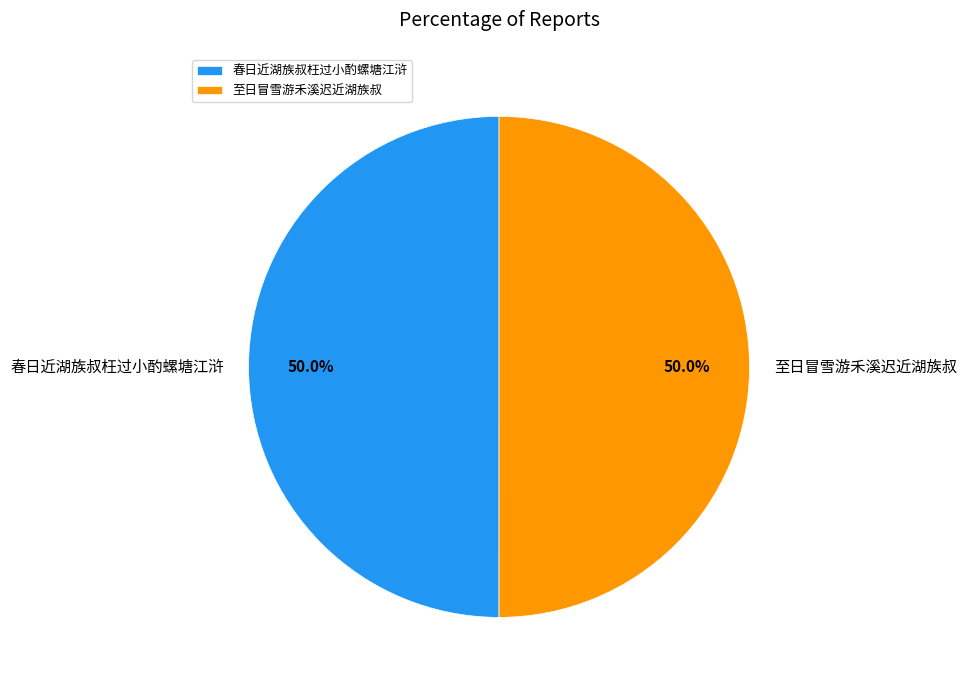

What percentage is NOT represented by 至日冒雪游禾溪迟近湖族叔?

50.0%